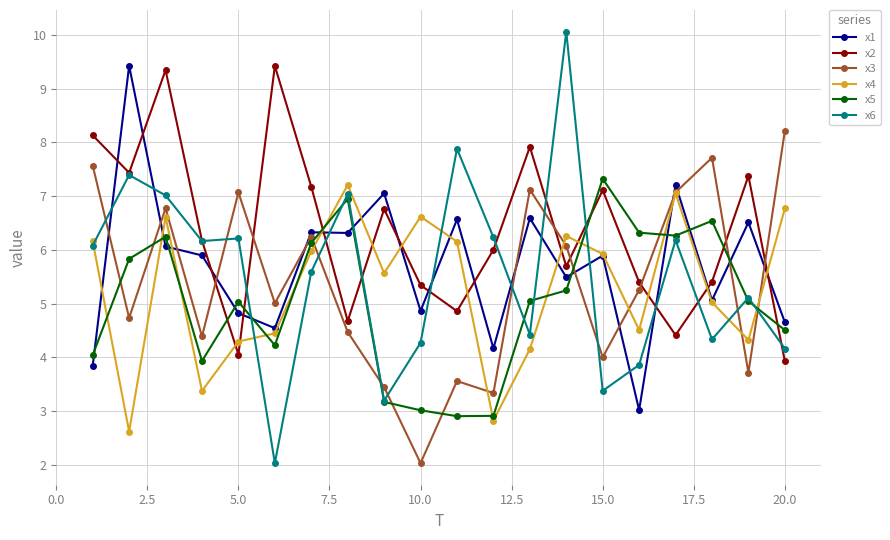

Which series has the largest total across all categories?

x2